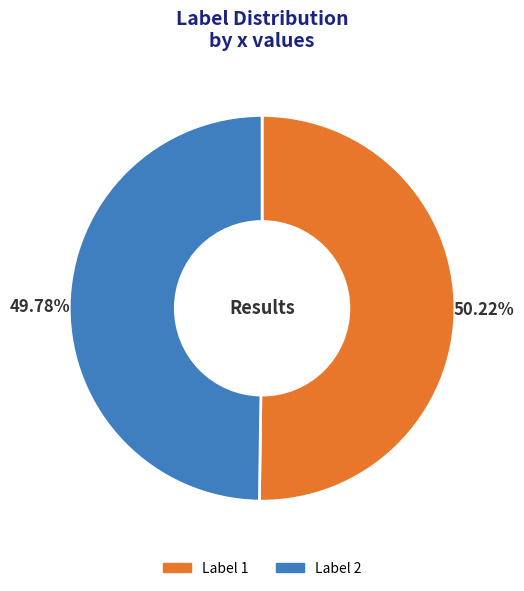

Does any single category account for the majority?

Yes